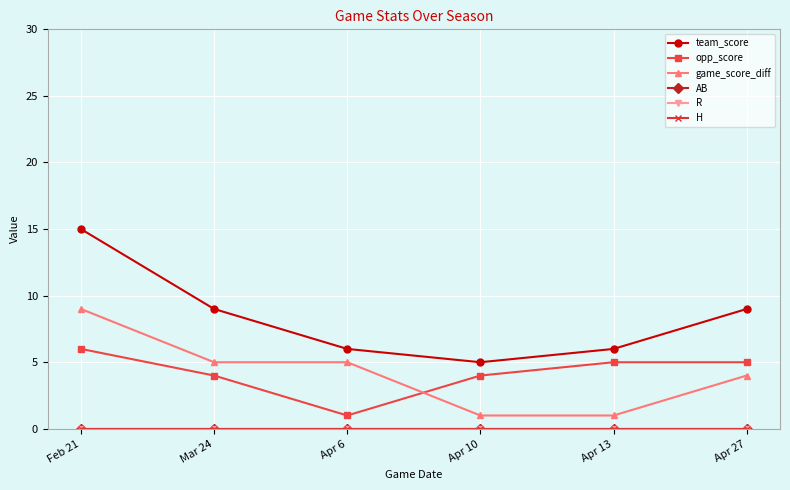

Is this an area chart (filled region under the line)?

No